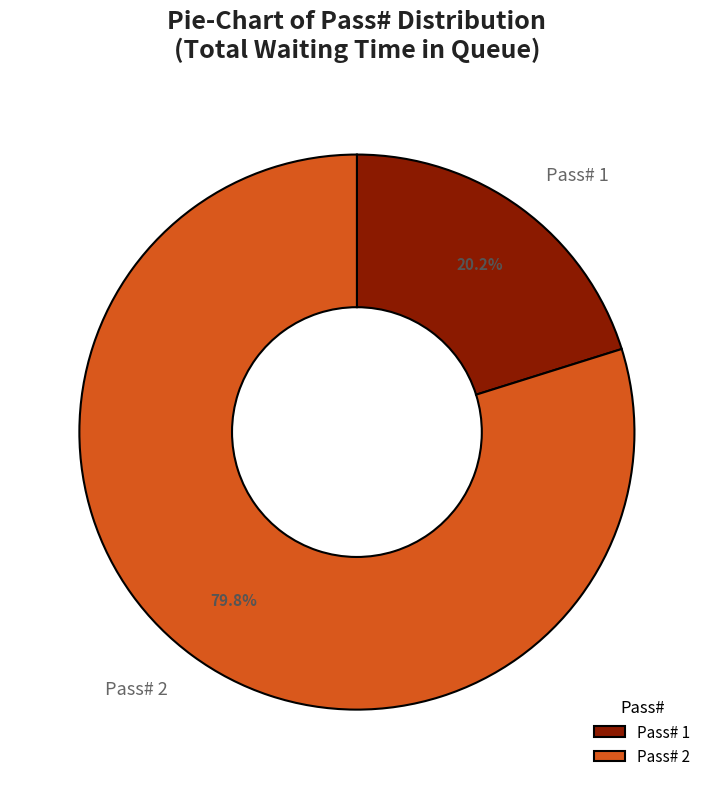

Which category has the biggest portion of the pie?

Pass# 2